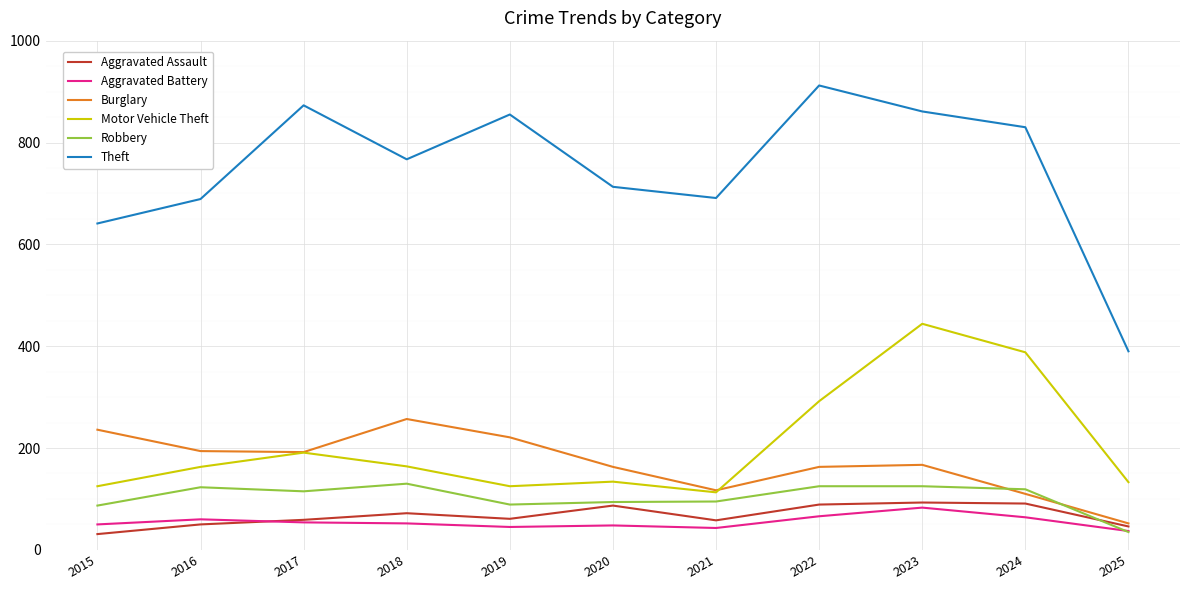

The Motor Vehicle Theft series shows 164 at 2018. True or false?

True